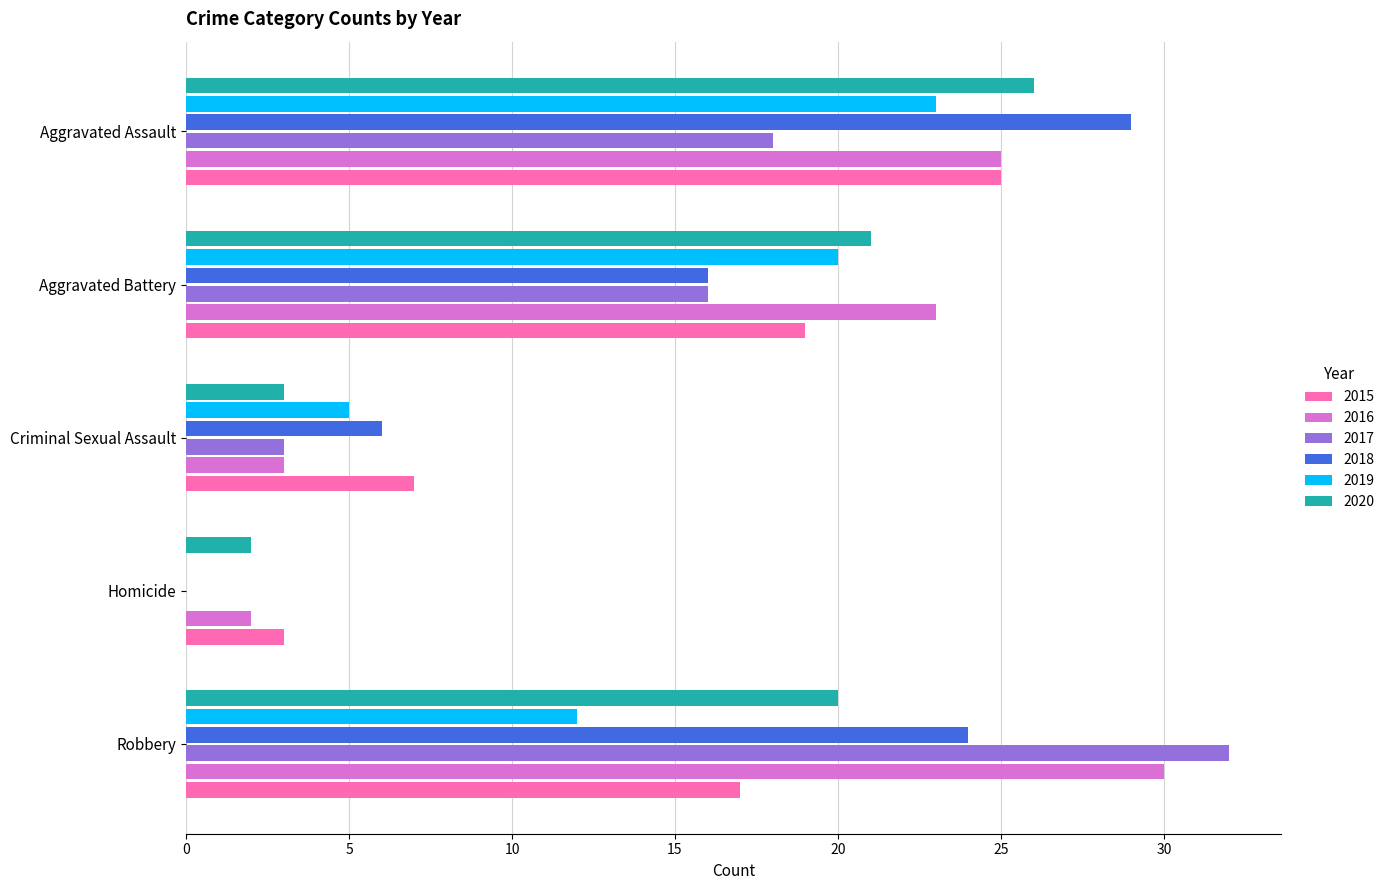

What is the total value across all series at Aggravated Assault?

146